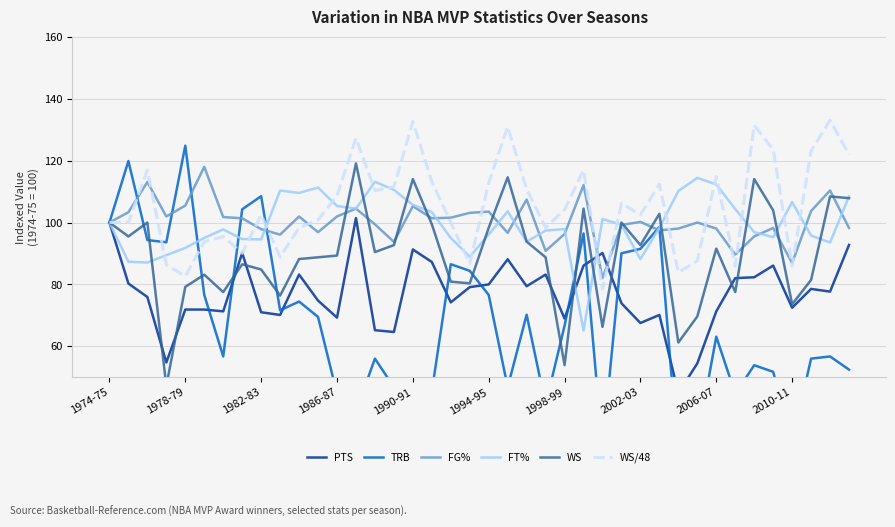

What is the approximate value of TRB at 15?

46.8